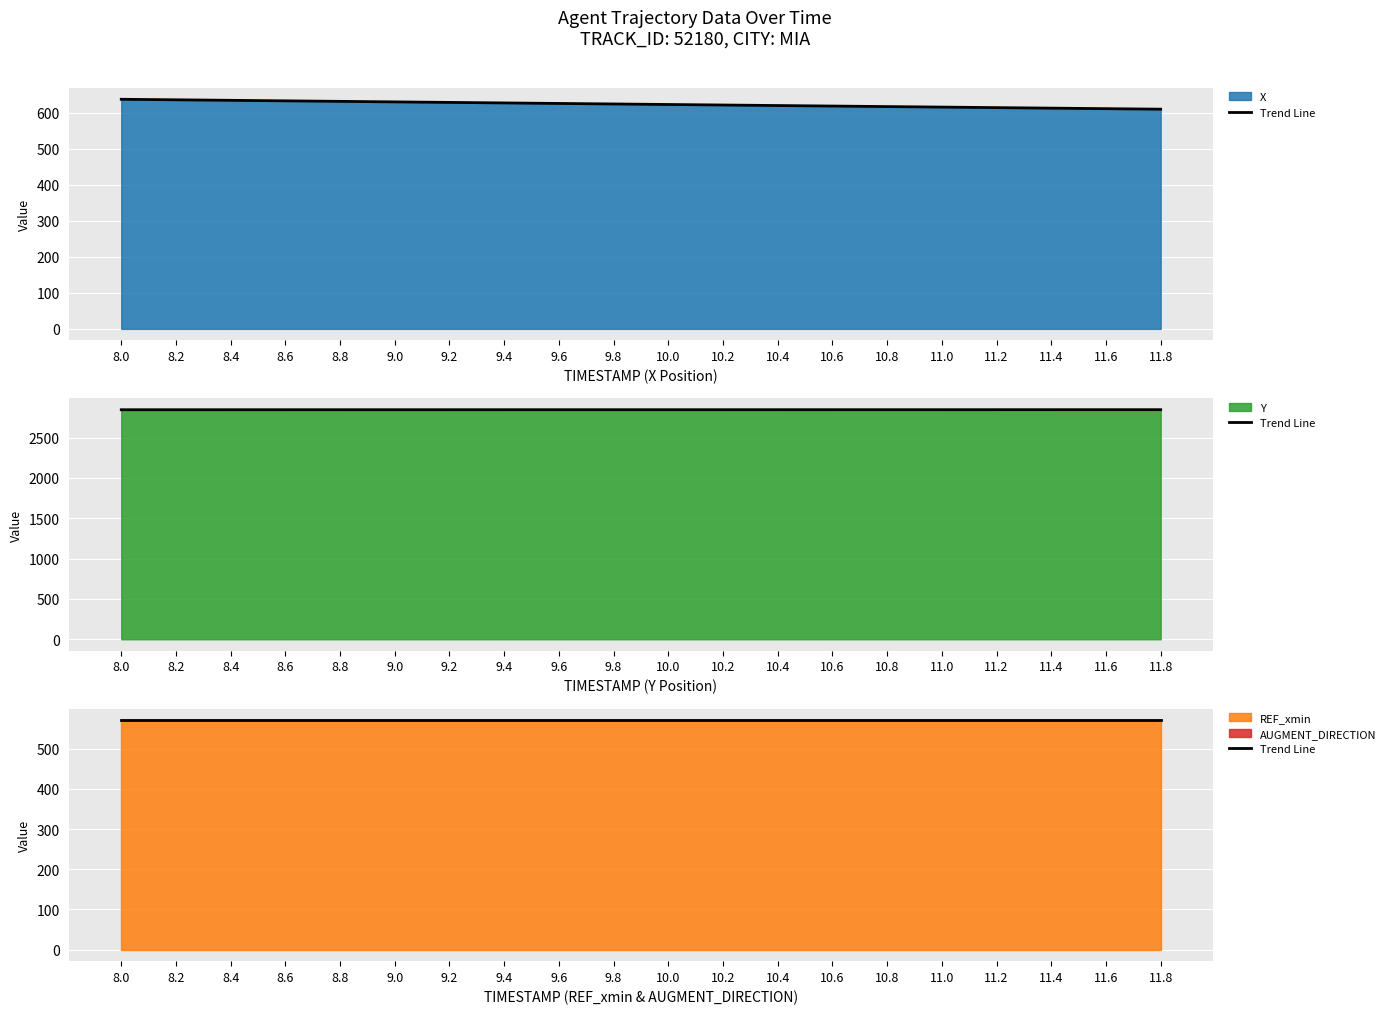

What are all the series names shown in the legend?

X, Y, REF_xmin, AUGMENT_DIRECTION